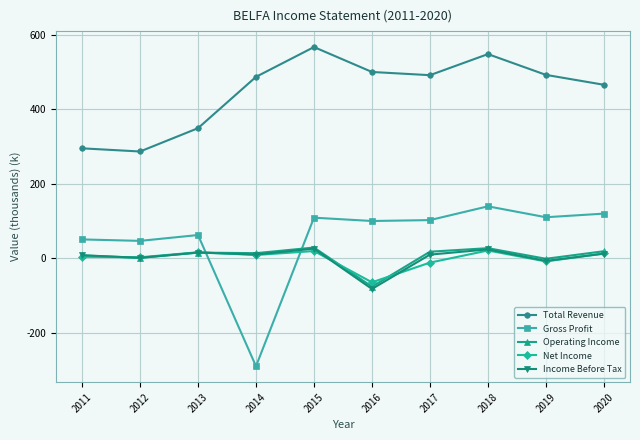

What is the value of the Total Revenue point at the 8th from the left?

548.2